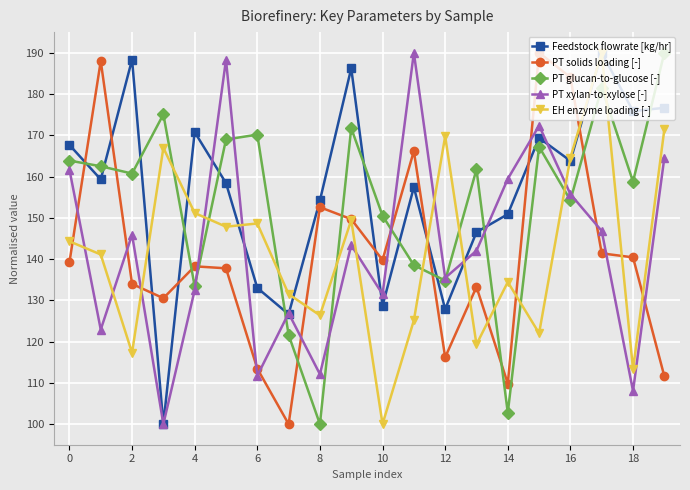

What are all the series names shown in the legend?

Feedstock flowrate [kg/hr], PT solids loading [-], PT glucan-to-glucose [-], PT xylan-to-xylose [-], EH enzyme loading [-]